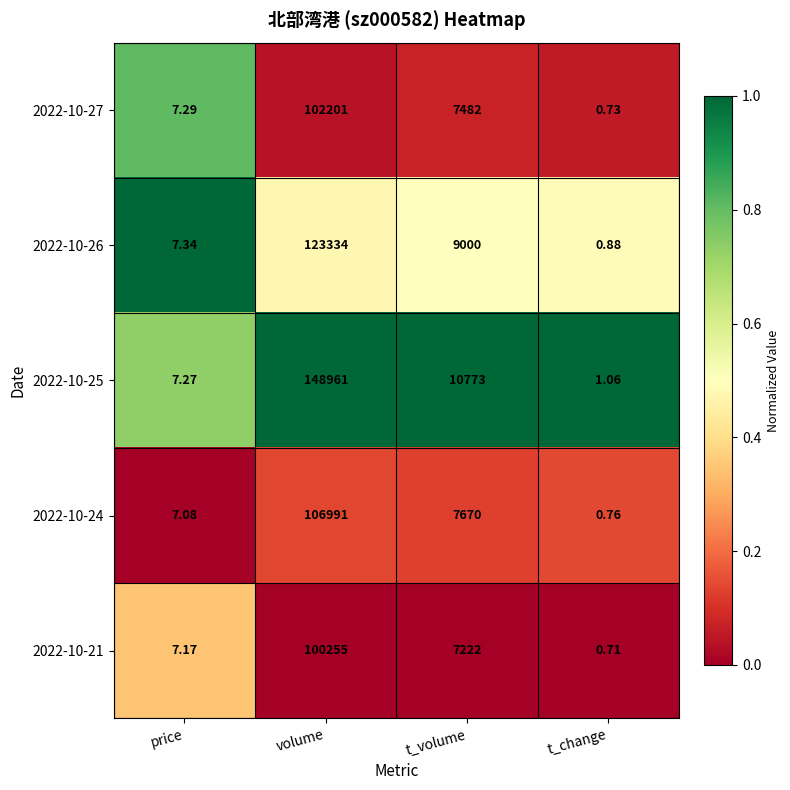

Rank the series at volume from highest to lowest value.

2022-10-25, 2022-10-26, 2022-10-24, 2022-10-27, 2022-10-21